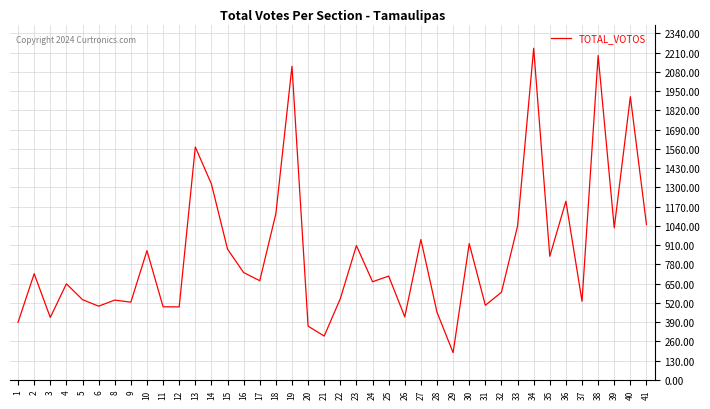

What is the smallest value displayed?

184